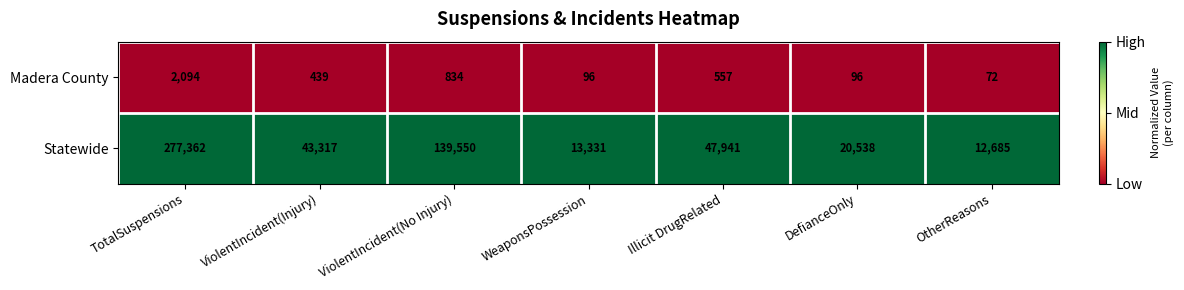

Reading left to right, extract all data points from this chart.

Madera County: 2094	439	834	96	557	96	72
Statewide: 277362	43317	139550	13331	47941	20538	12685